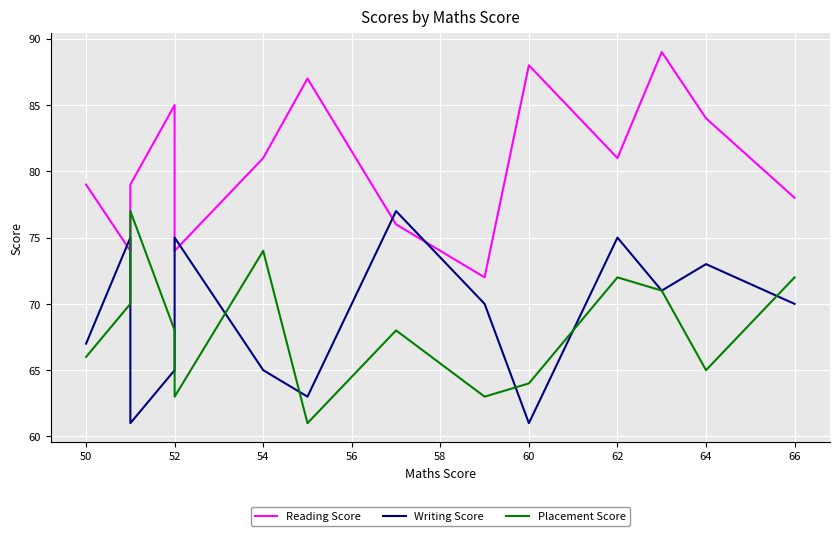

What is the average value of the Placement Score series?

68